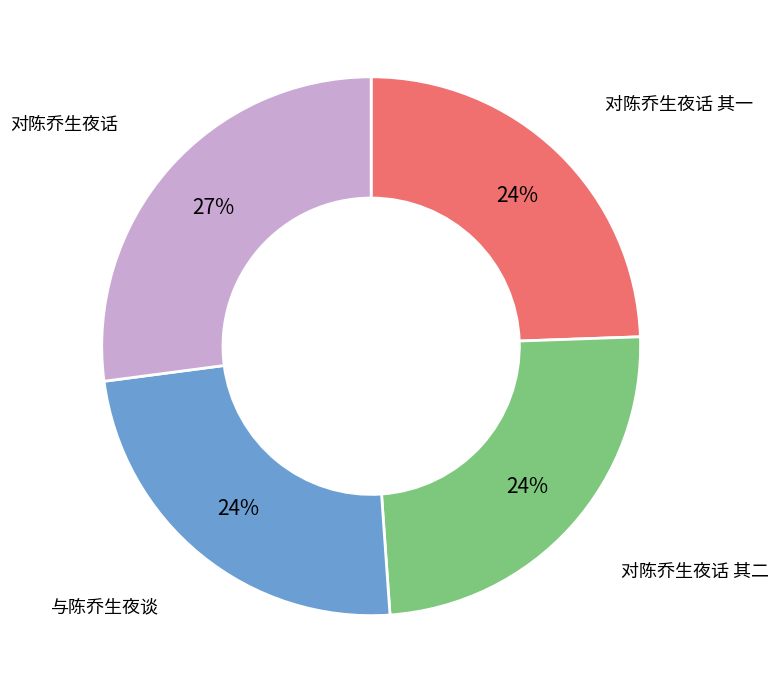

Which category has the biggest portion of the pie?

对陈乔生夜话